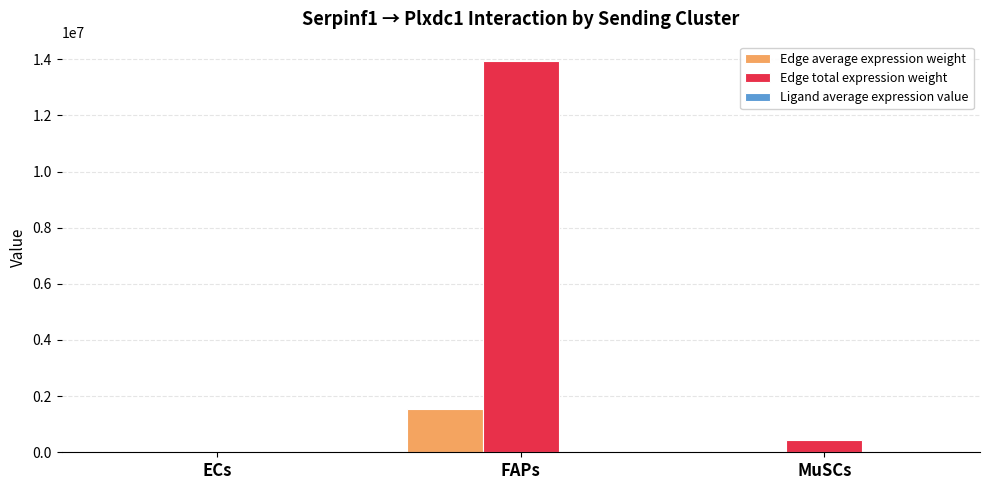

Between FAPs and MuSCs, which series saw the biggest shift?

Edge total expression weight